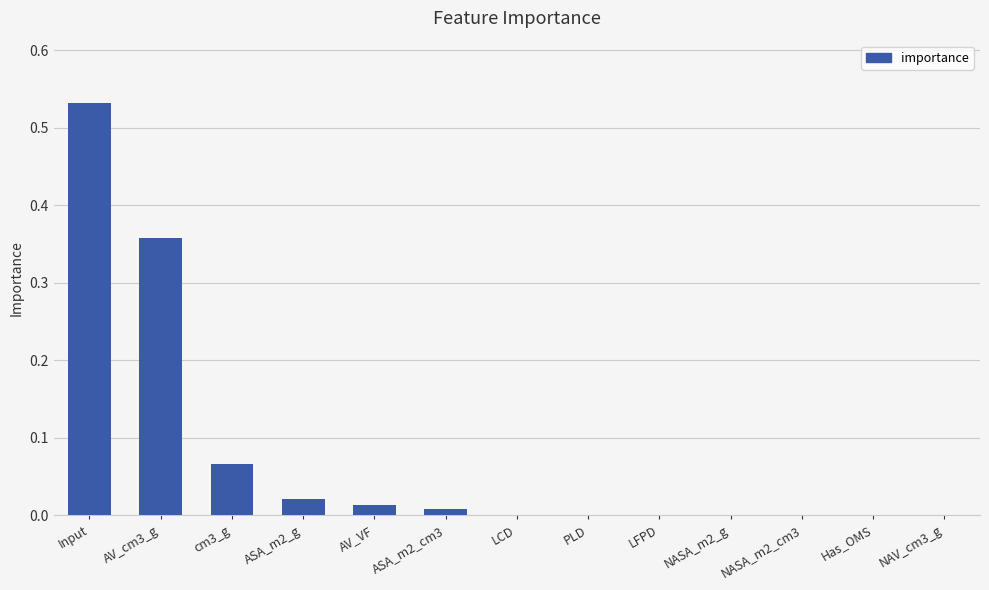

What is the sum of the values at cm3_g and Input?

0.6